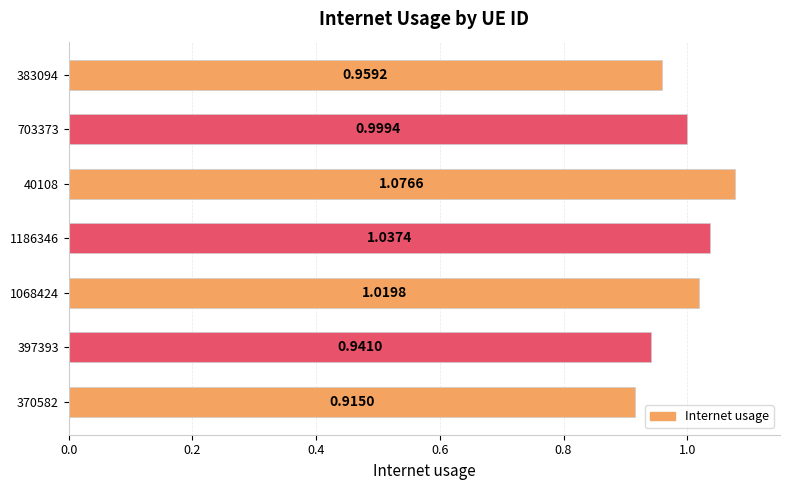

What is the sum of all values?

6.9